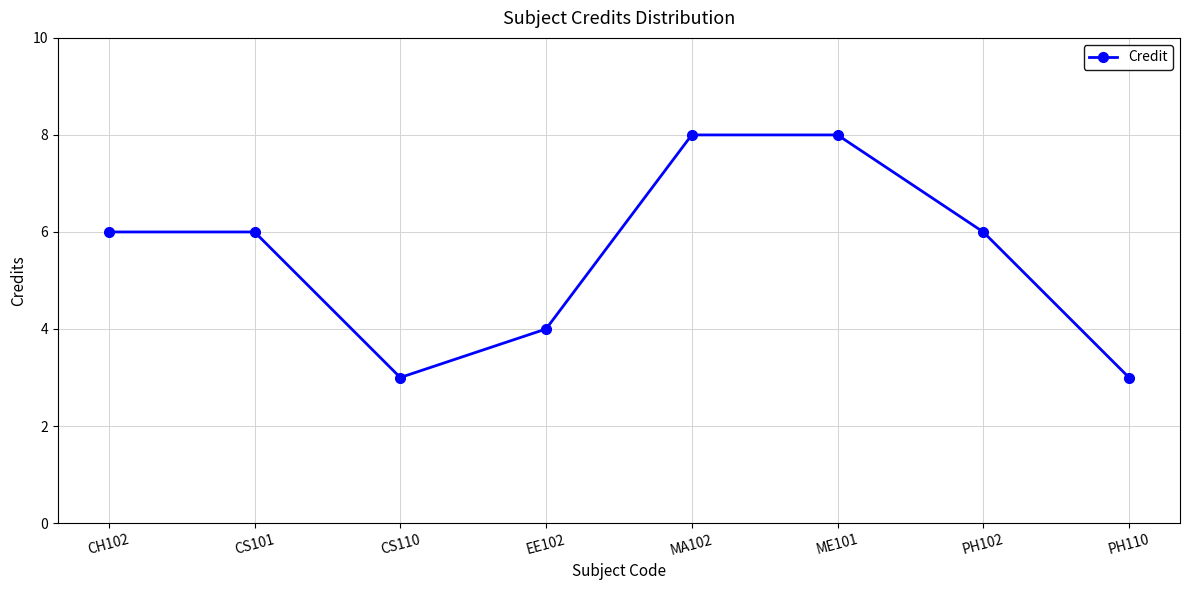

What is the sum of all values?

44